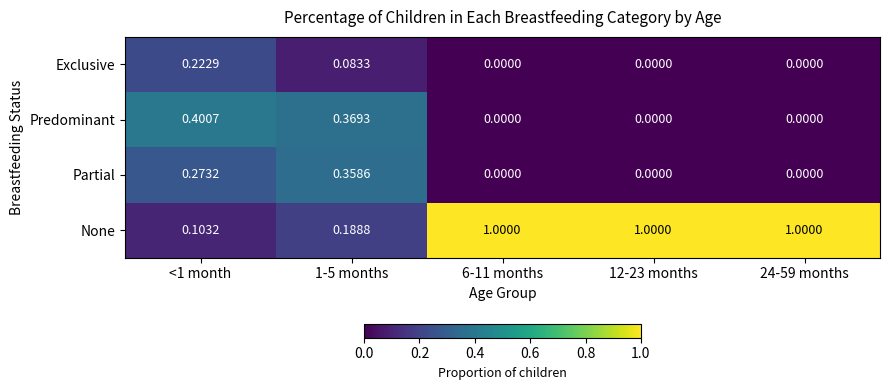

List the series in order of their peak value, lowest first.

Exclusive, Partial, Predominant, None